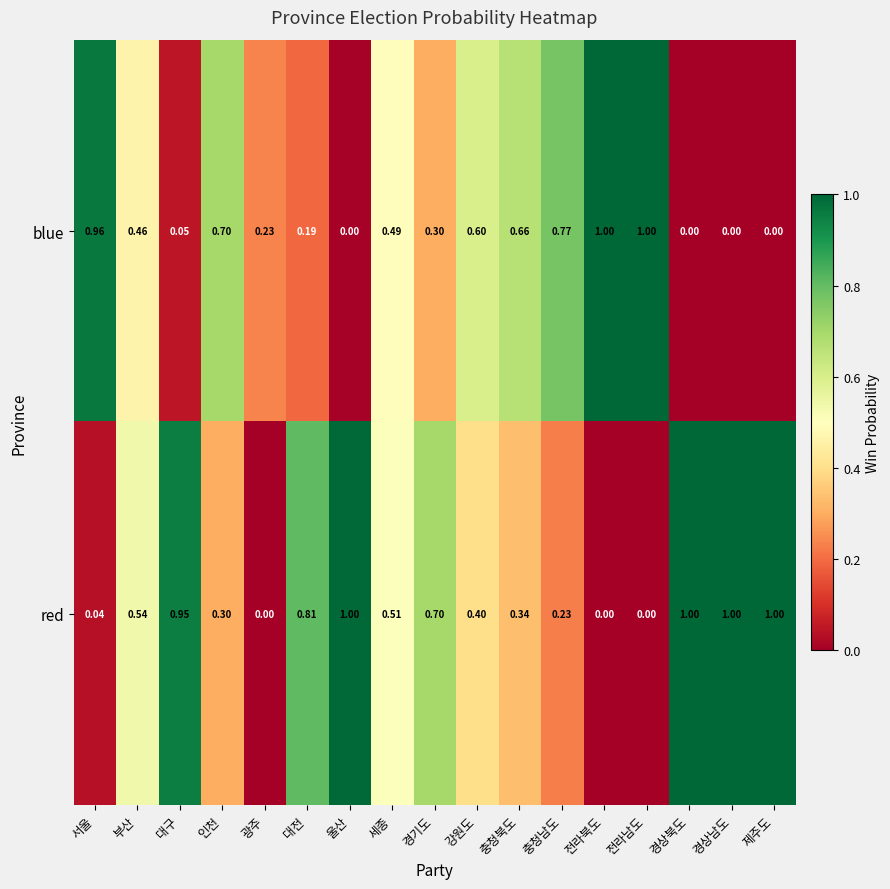

How many categories are shown in the chart?

17